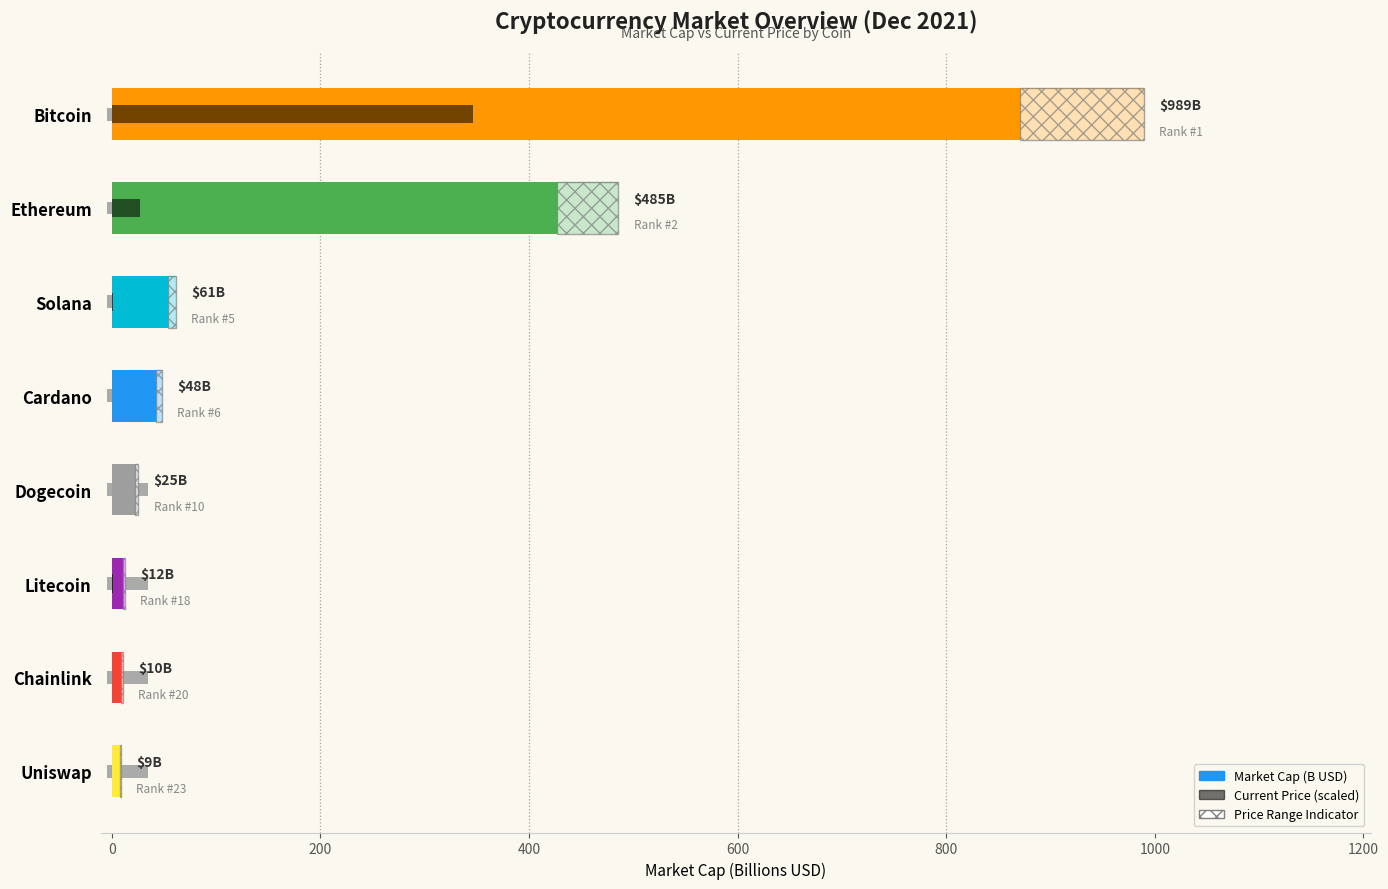

What is the greatest value displayed?

989.2